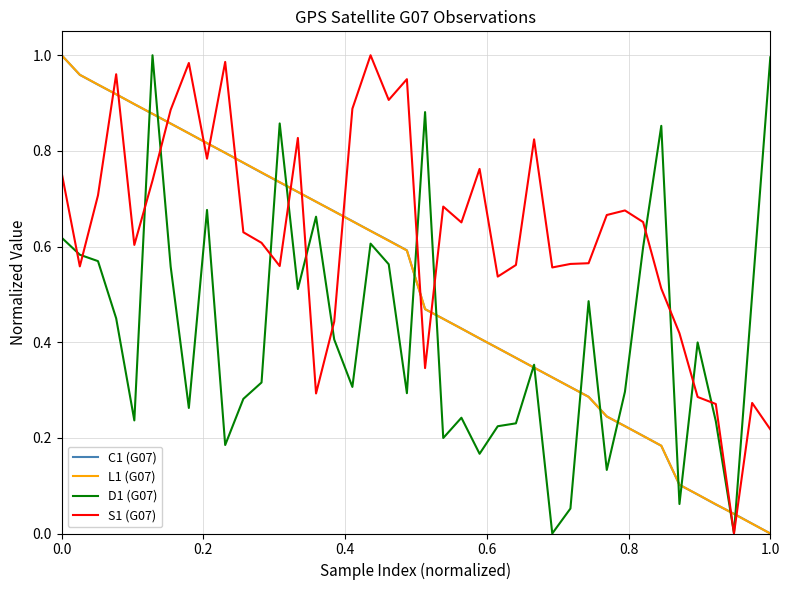

Which series has the largest total across all categories?

S1 (G07)